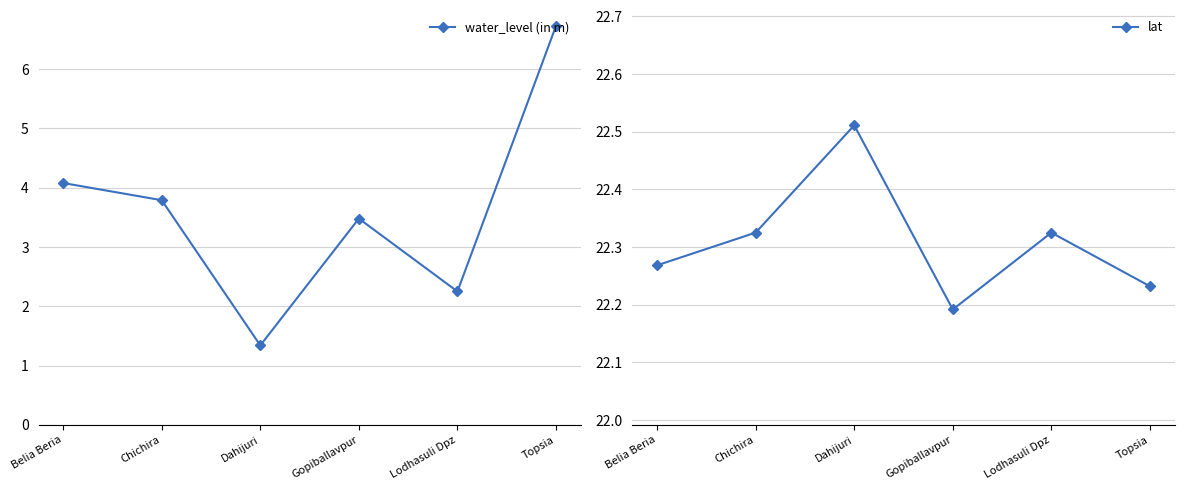

What is the difference between the highest and lowest values at Belia Beria?

18.2